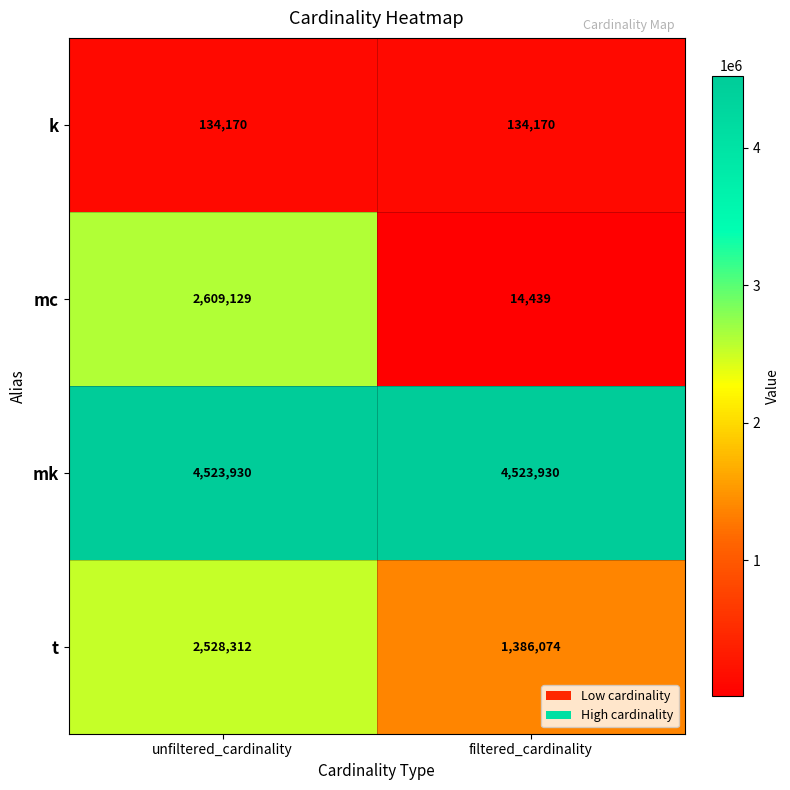

What is the difference between the t values at filtered_cardinality and unfiltered_cardinality?

1142238